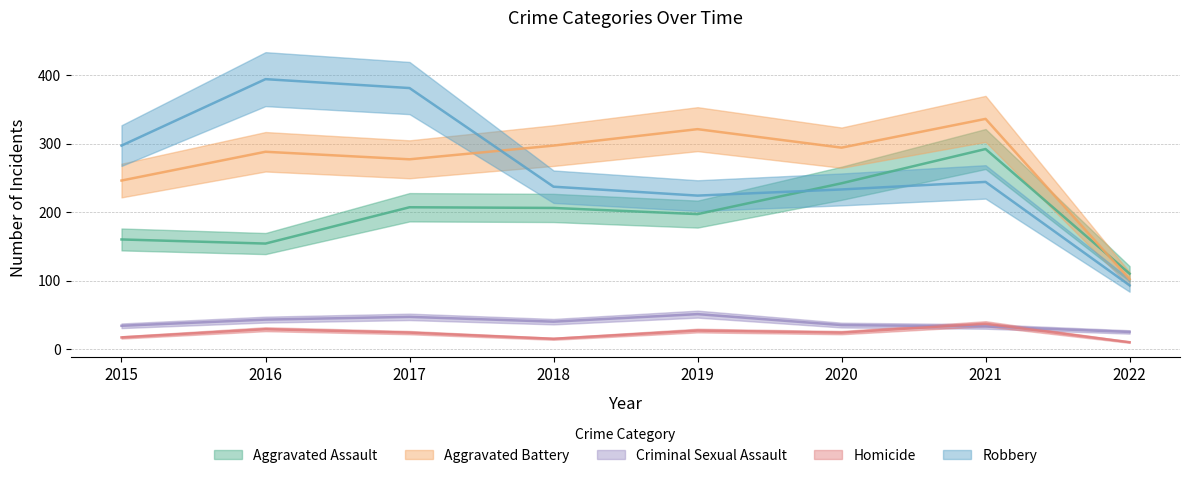

Which series has the largest total across all categories?

Aggravated Battery